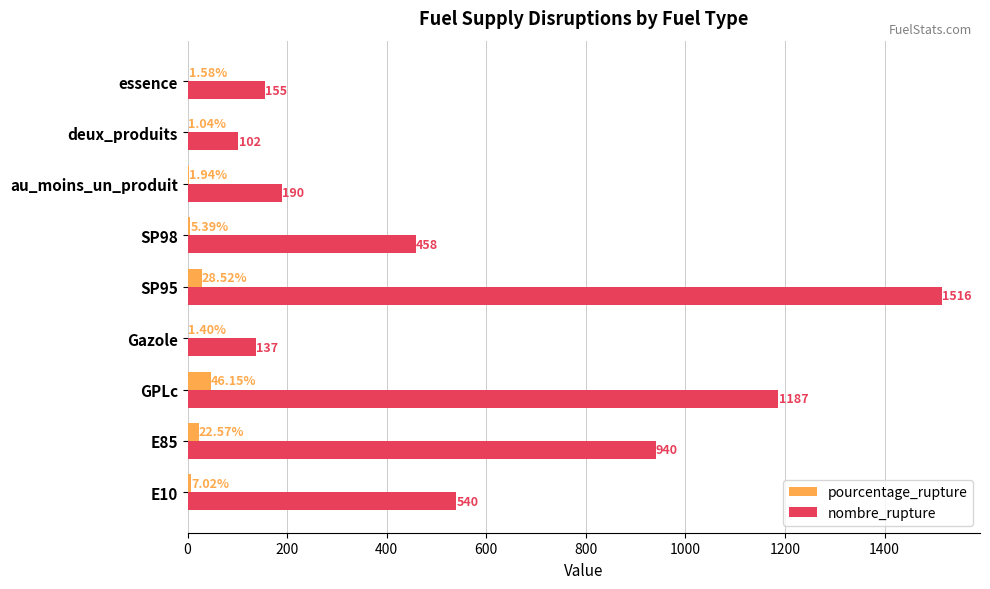

What is the total value across all series at deux_produits?

103.0